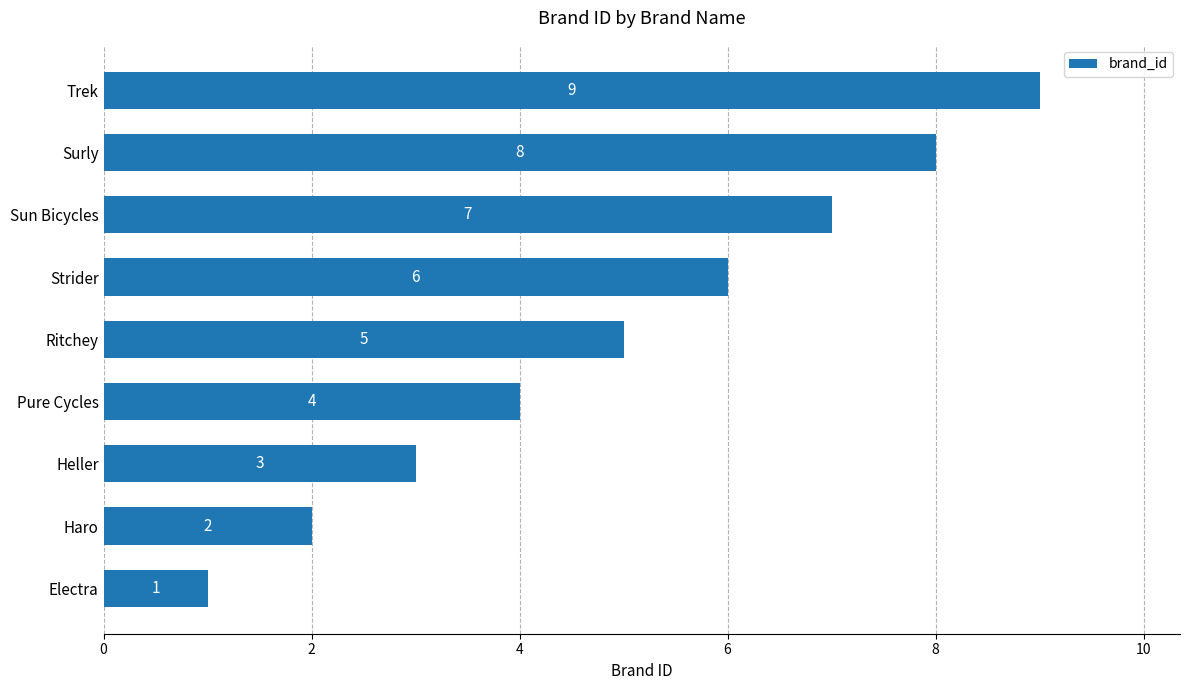

What is the sum of all values?

45